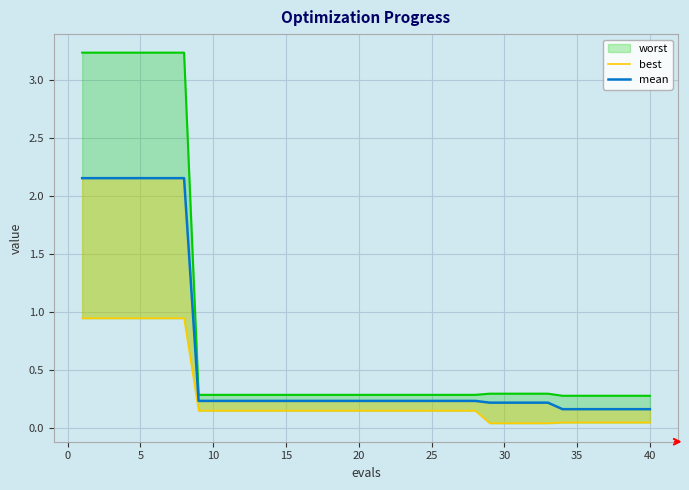

At how many categories does at least one series exceed 2?

8